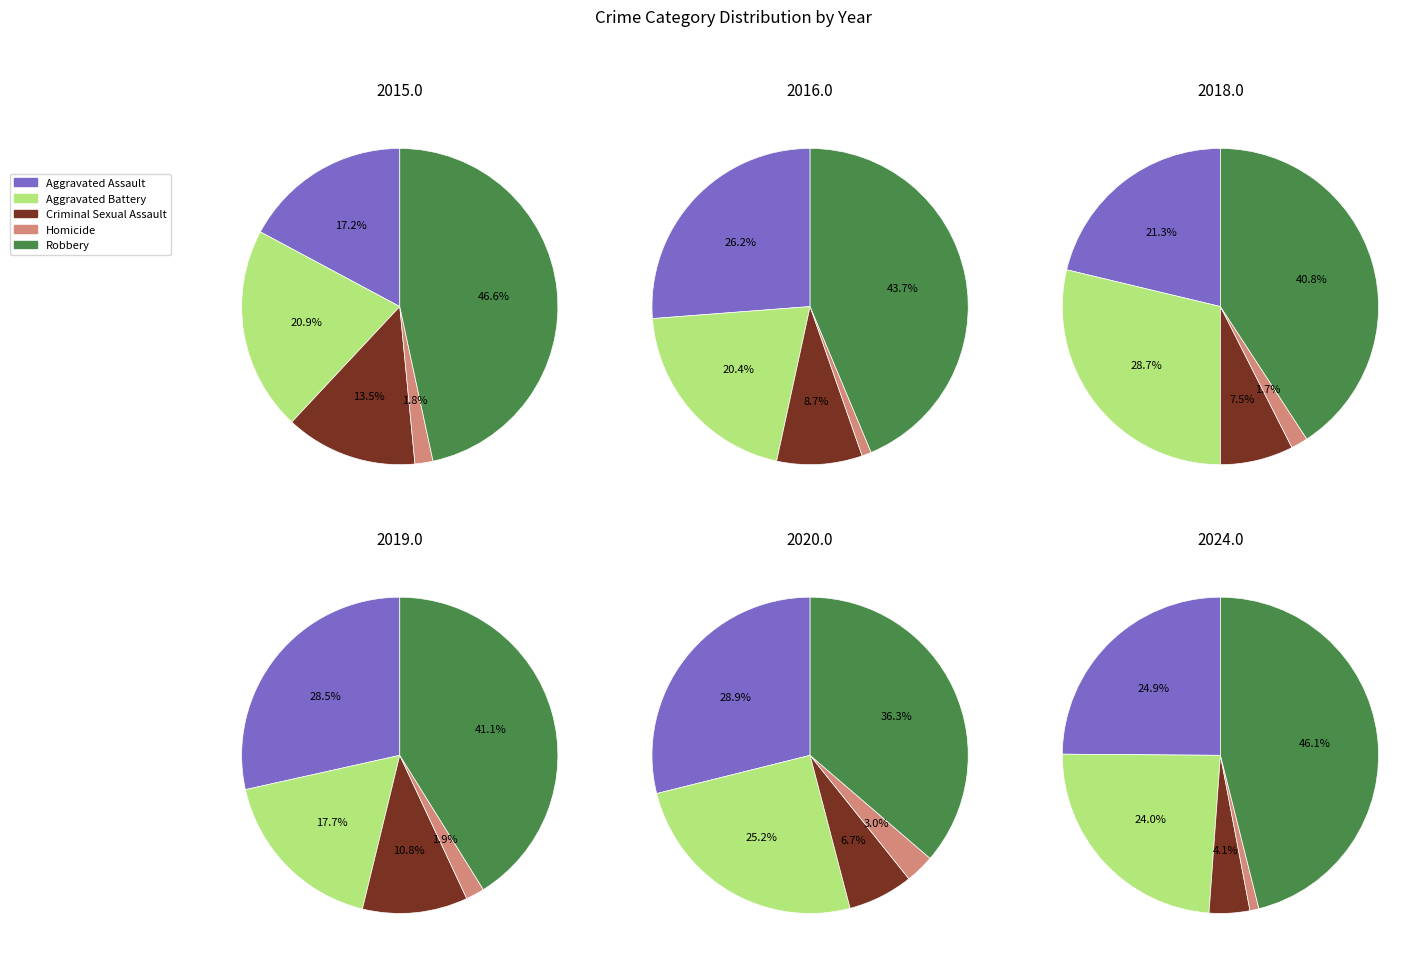

The 9 slice represents 23% of the pie. True or false?

False